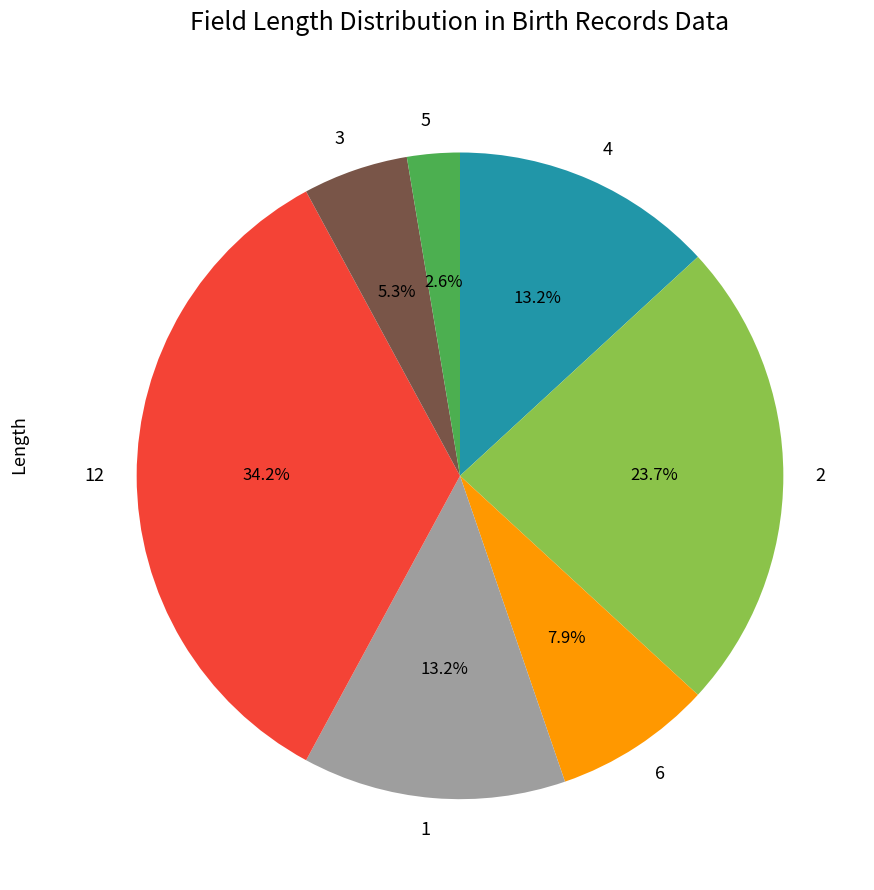

Approximately how many times larger is the value at 12 compared to 4?

2.6